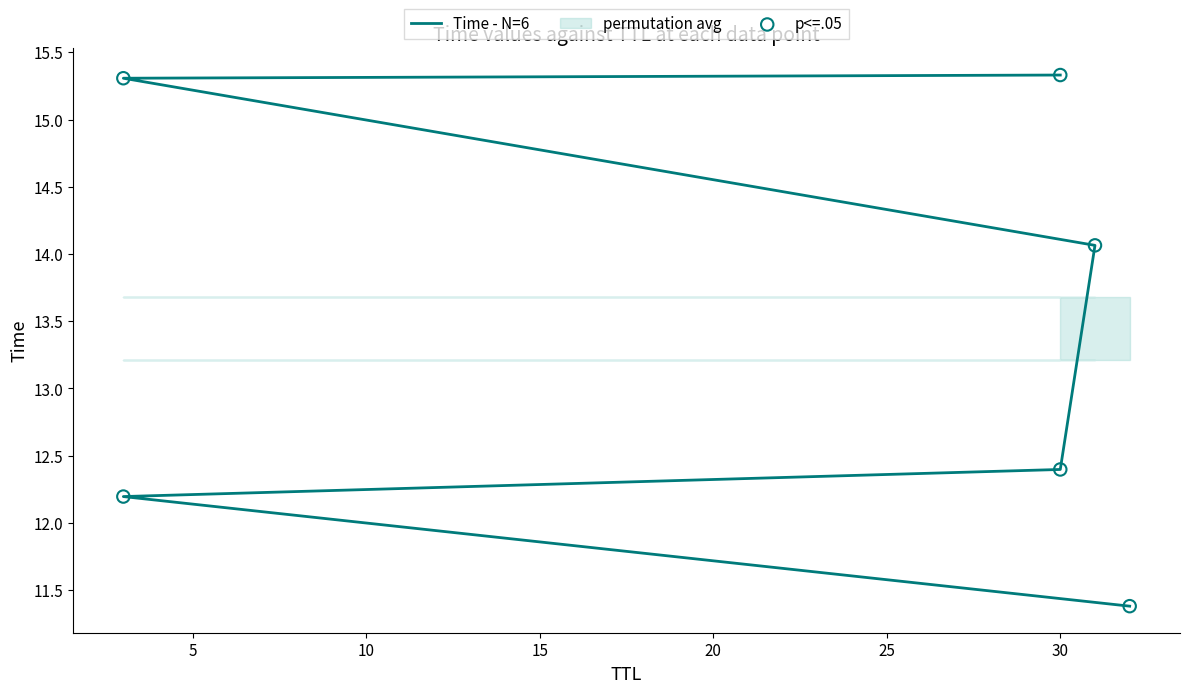

Is the value of Time - N=6 at 5 greater than the value of p<=.05 at 15?

No